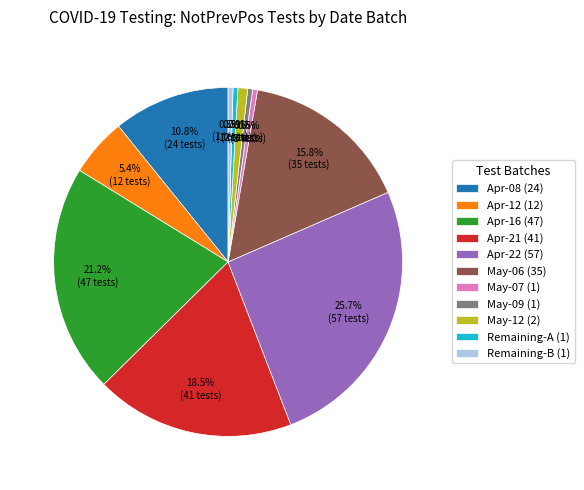

Is there any slice that represents more than half of the pie?

No